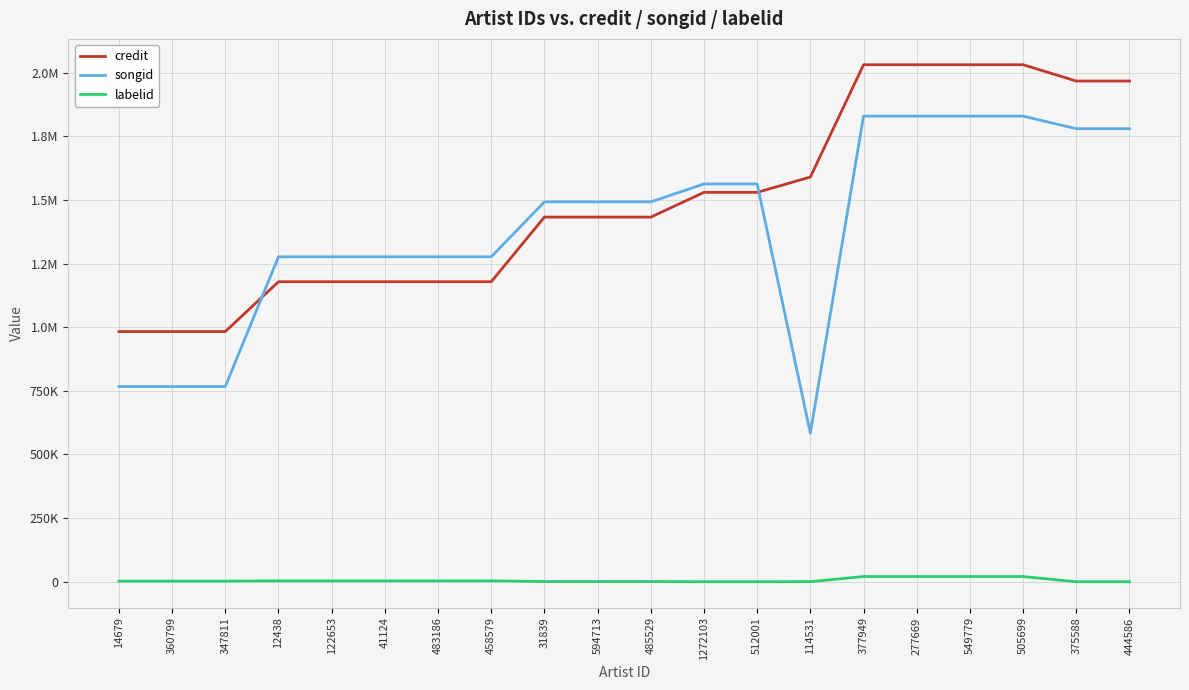

Does the chart have visible grid lines?

Yes